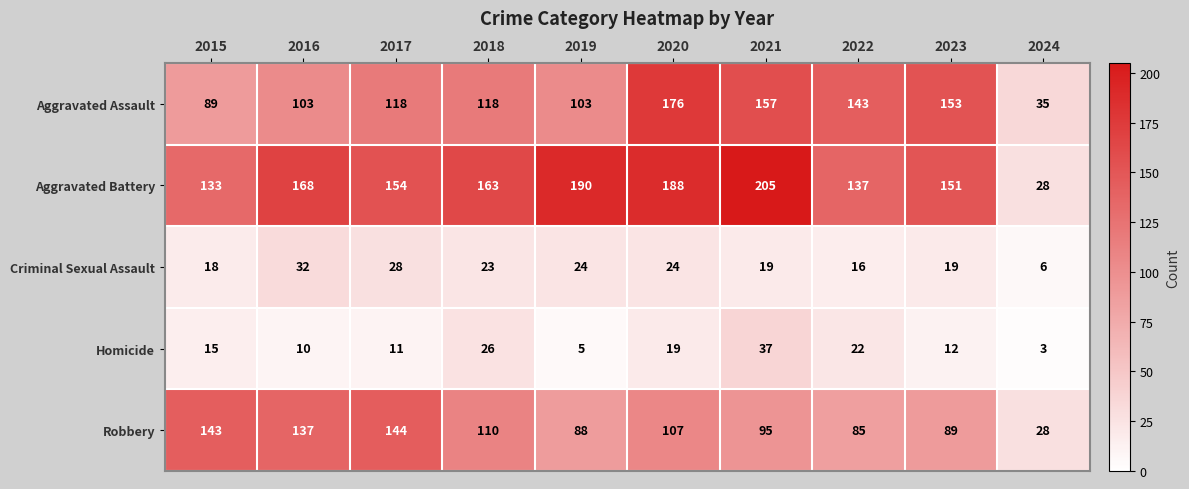

What is the greatest value displayed?

205